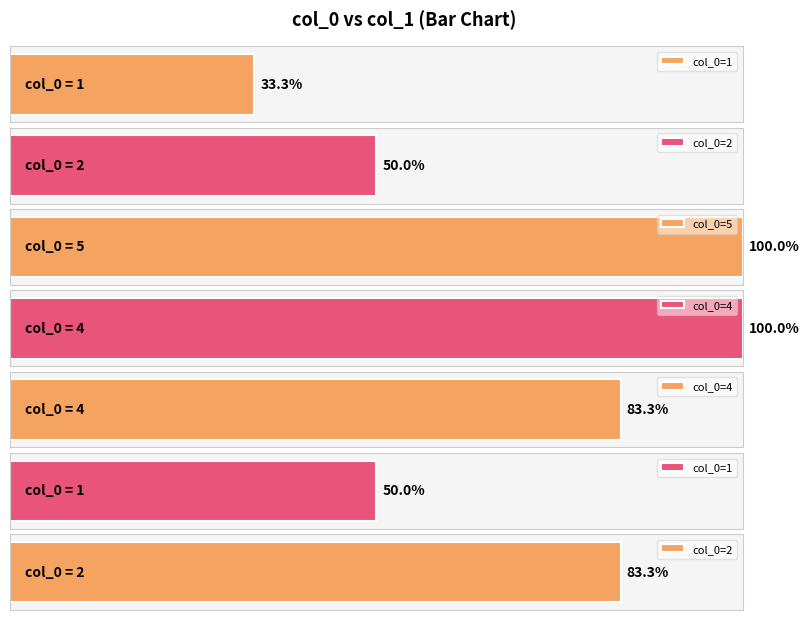

Reading left to right, transcribe all the data shown in this chart.

2	3	6	6	5	3	5